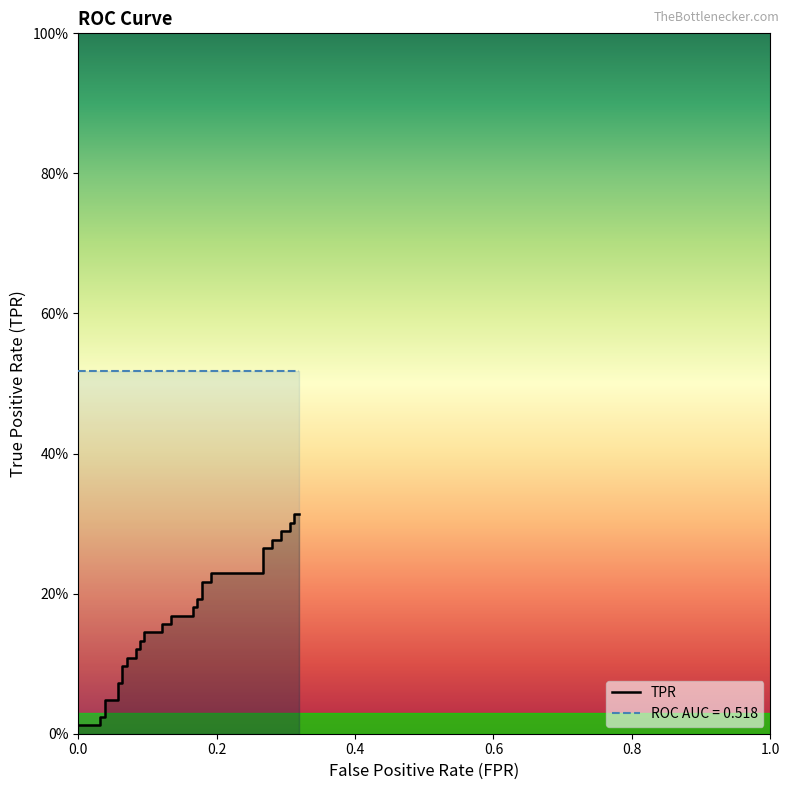

Does the chart display data point markers on the line(s)?

No